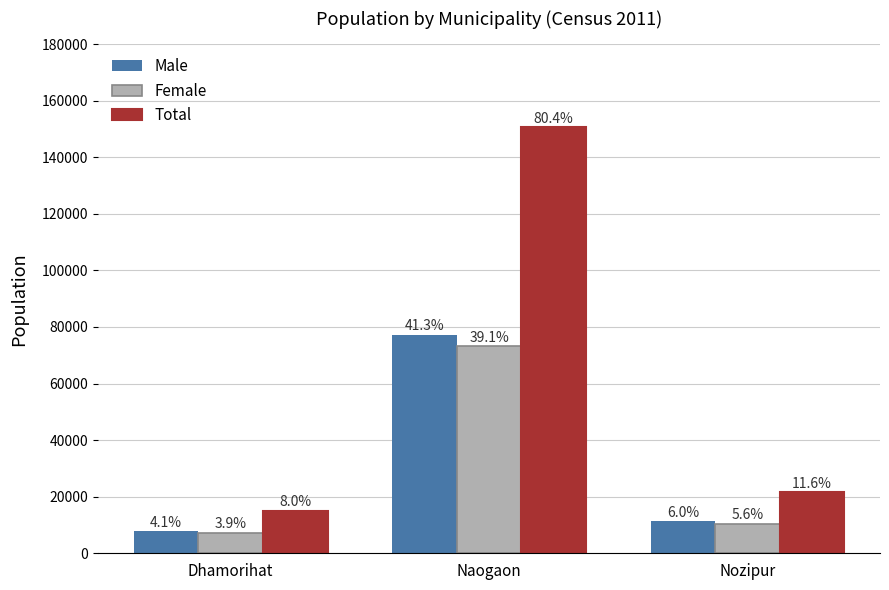

Between Naogaon and Nozipur, which series saw the biggest shift?

Total